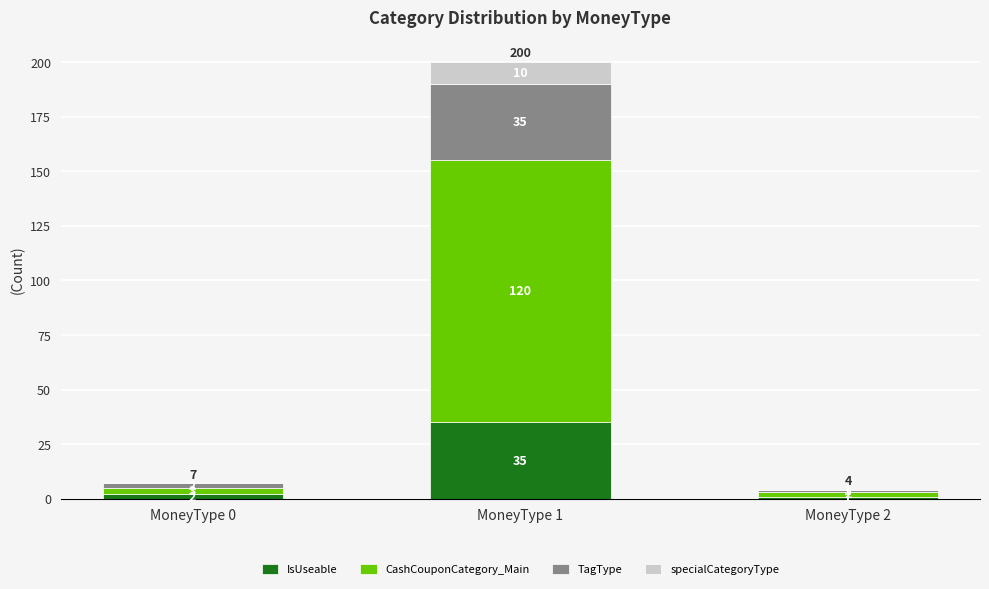

What is the highest value of the IsUseable series?

35